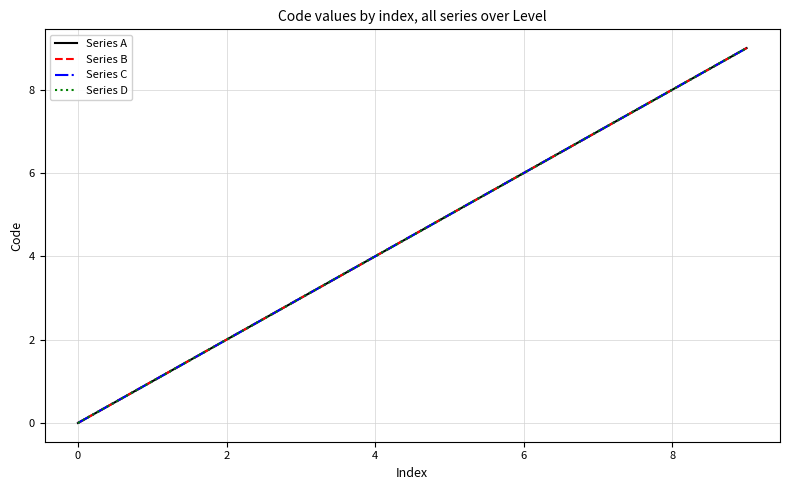

True or false: Series A and Series C intersect in this chart.

False